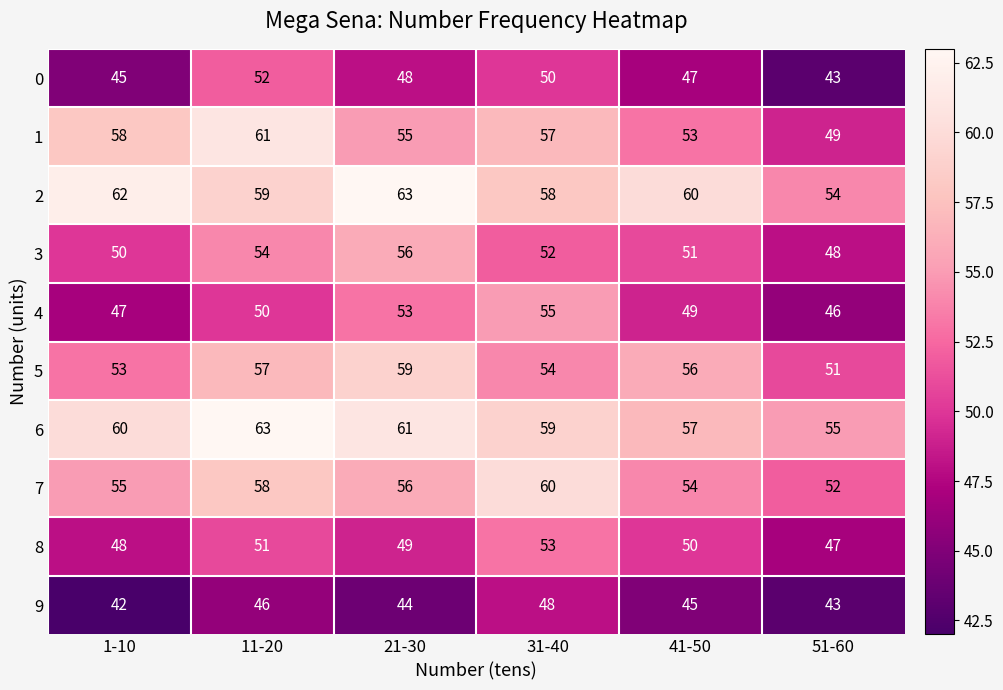

Rank the series at 41-50 from highest to lowest value.

2, 6, 5, 7, 1, 3, 8, 4, 0, 9